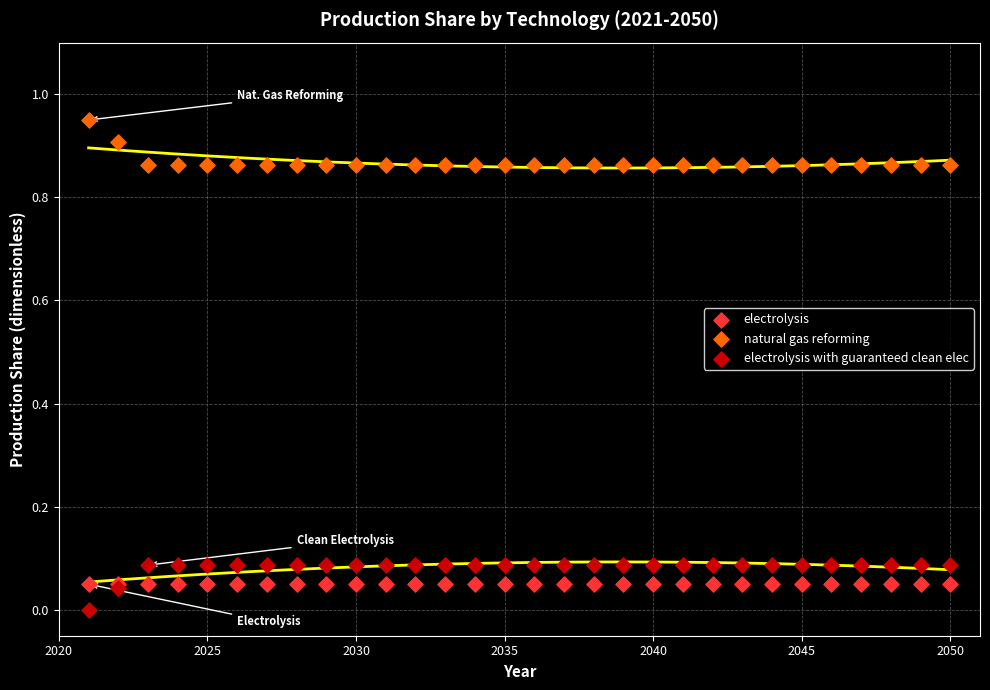

Which series reaches the maximum Y coordinate?

natural gas reforming